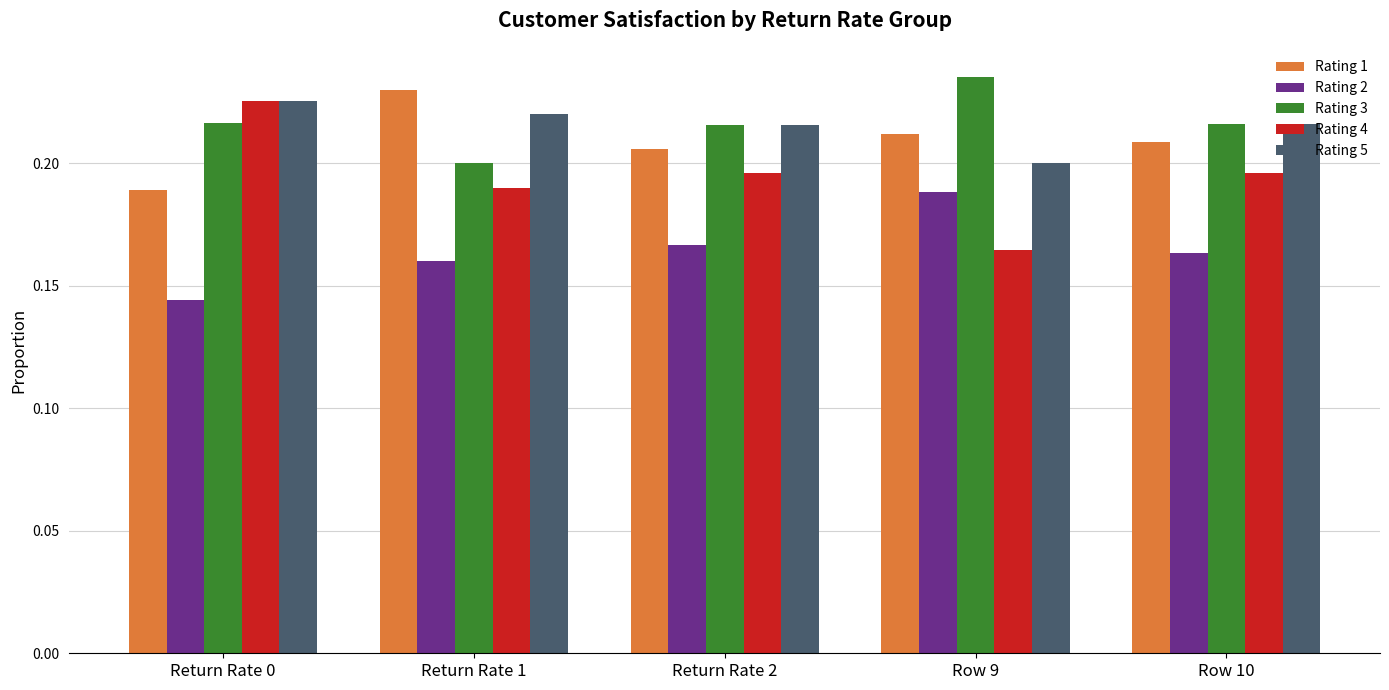

What is the label of the 2nd bar from the right?

Row 9